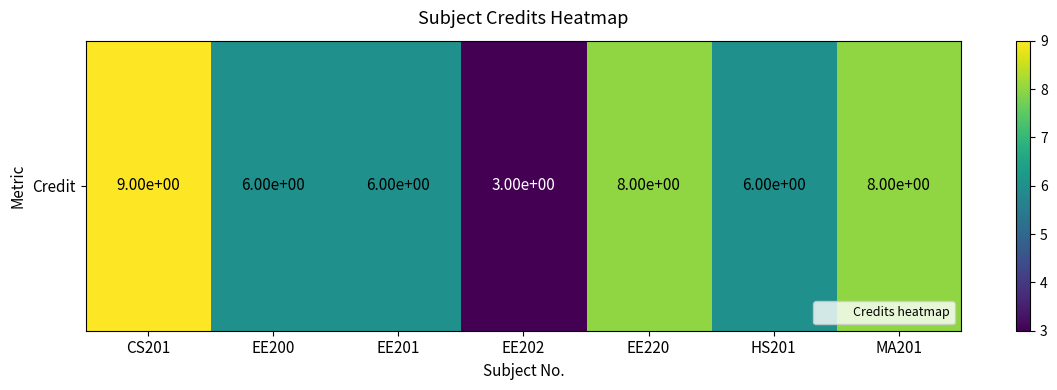

What is the change in value from EE200 to EE220?

+2